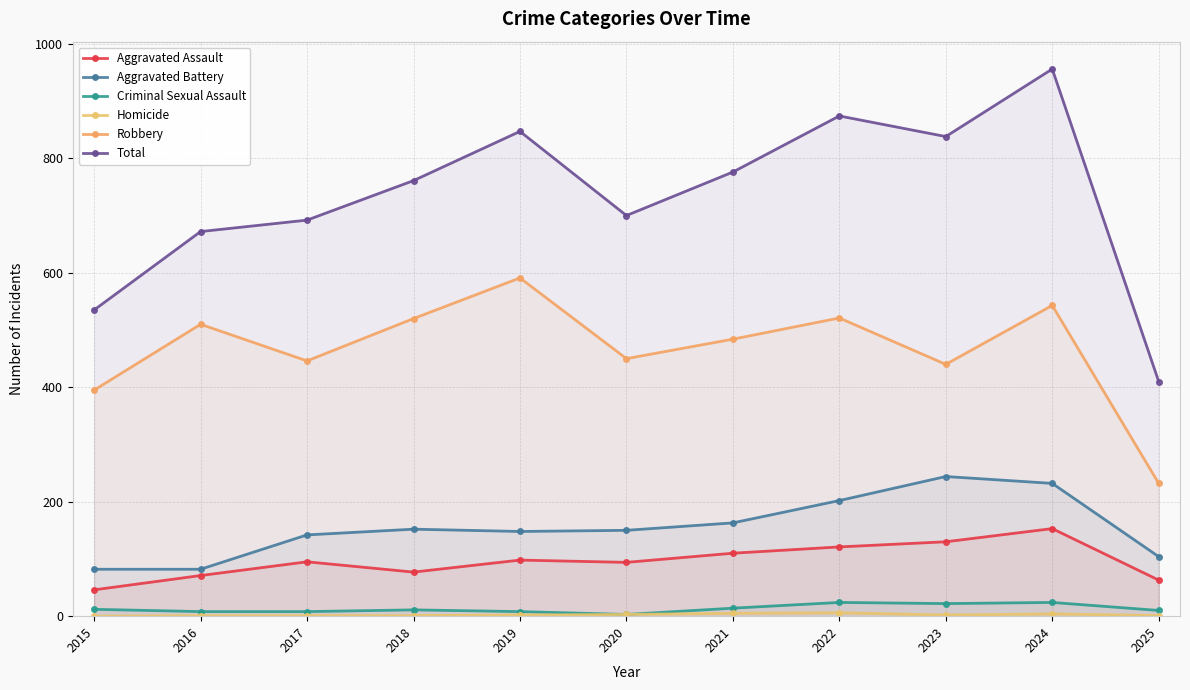

In Robbery, how many points are lower than both neighbors (excluding endpoints)?

3